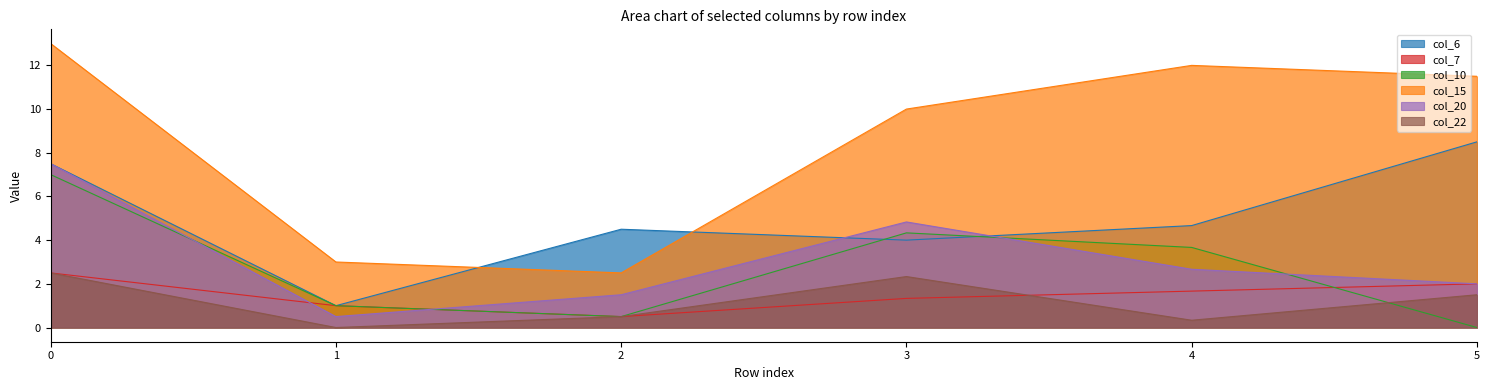

The value of col_6 at 4 is 1.9. True or false?

False